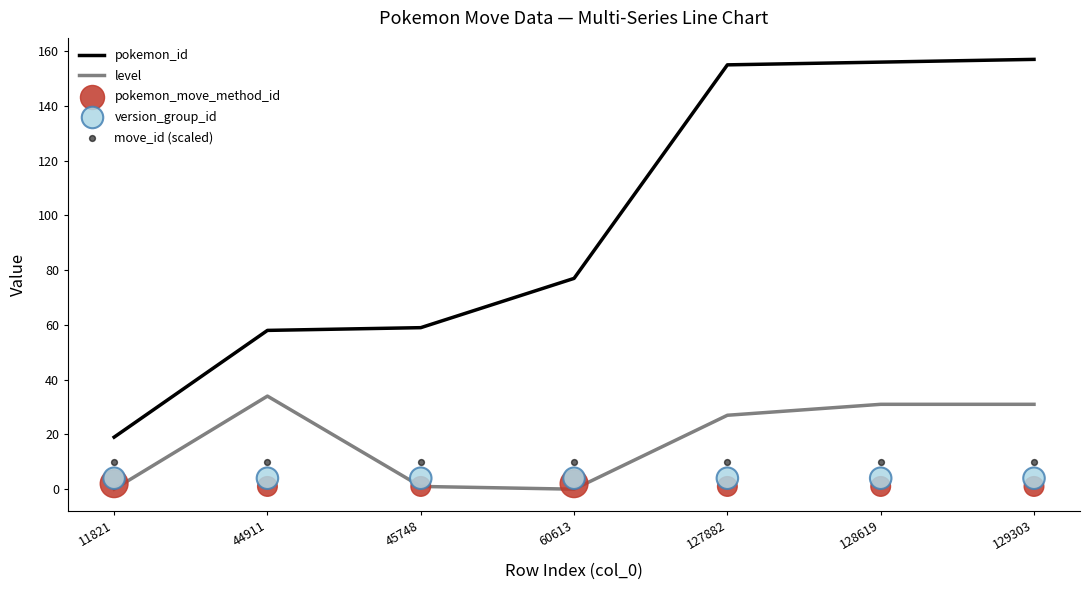

What is the total value across all series at 127882?

197